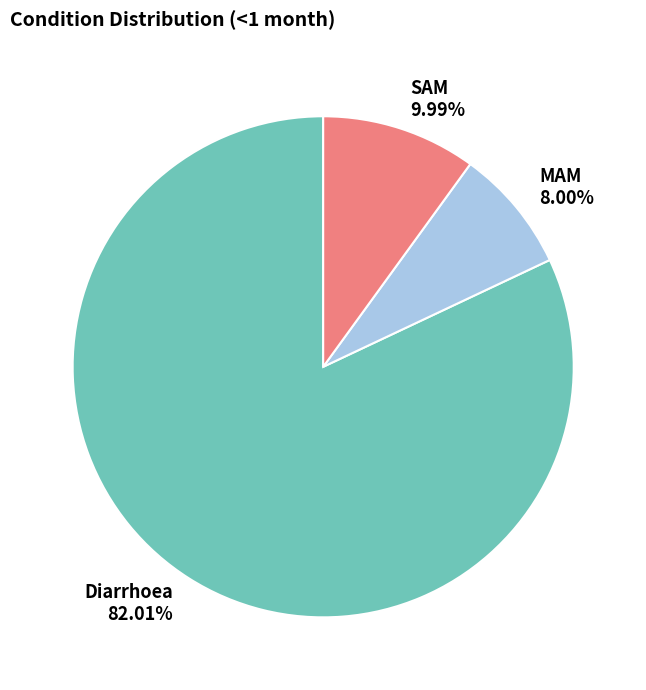

The SAM slice represents 2% of the pie. True or false?

False